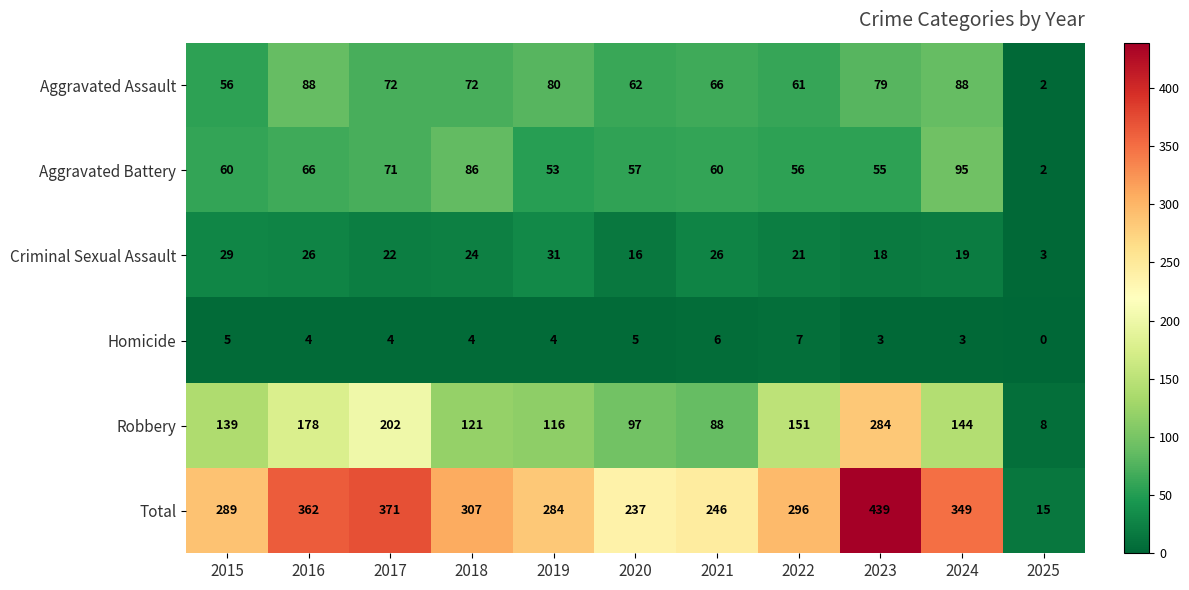

What is the average value of the Aggravated Assault series?

66